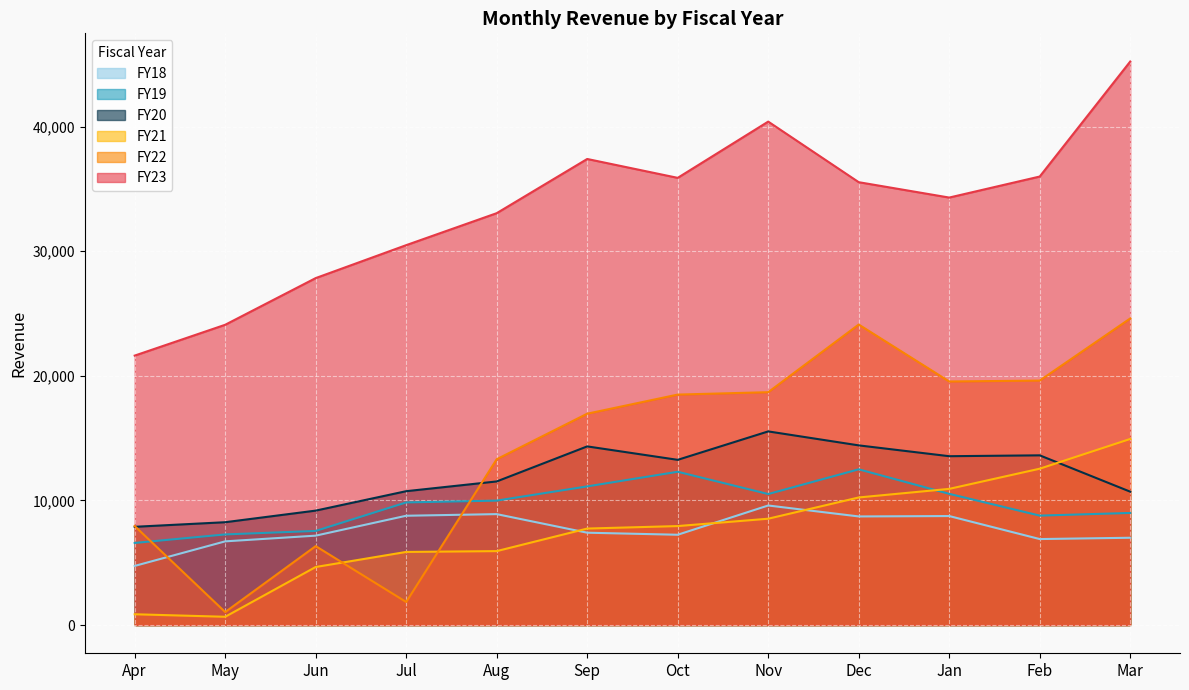

What is the value of the FY18 point at the 3rd from the left?

7178